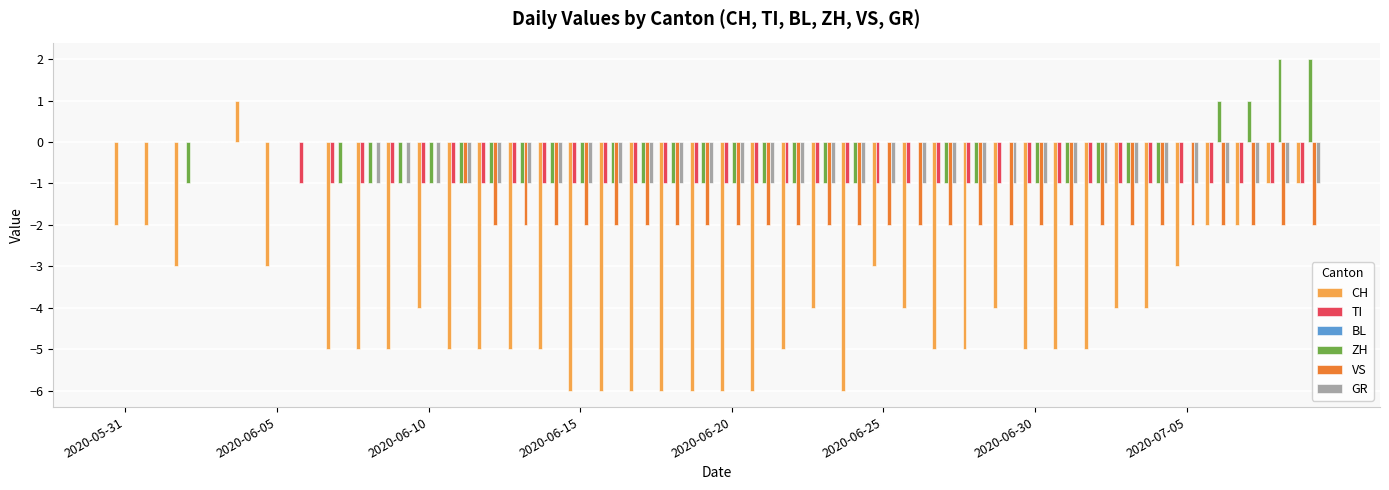

What is the sum of all VS values?

-57